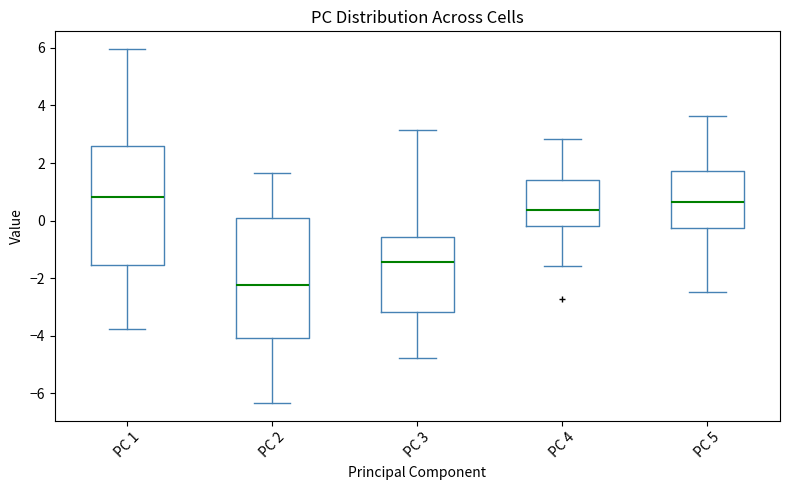

Reading left to right, transcribe this box plot: for each box, give where its median line is, the range the box spans, and where its two whiskers end, as read against the y-axis. The values are not printed on the chart, so give them approximately, as read against the axis.

PC 1: median 0.8, box -1.6 to 2.6, whiskers -3.8 to 6.0
PC 2: median -2.2, box -4.0 to 0.0, whiskers -6.4 to 1.6
PC 3: median -1.4, box -3.2 to -0.6, whiskers -4.8 to 3.2
PC 4: median 0.4, box -0.2 to 1.4, whiskers -1.6 to 2.8
PC 5: median 0.6, box -0.2 to 1.8, whiskers -2.4 to 3.6